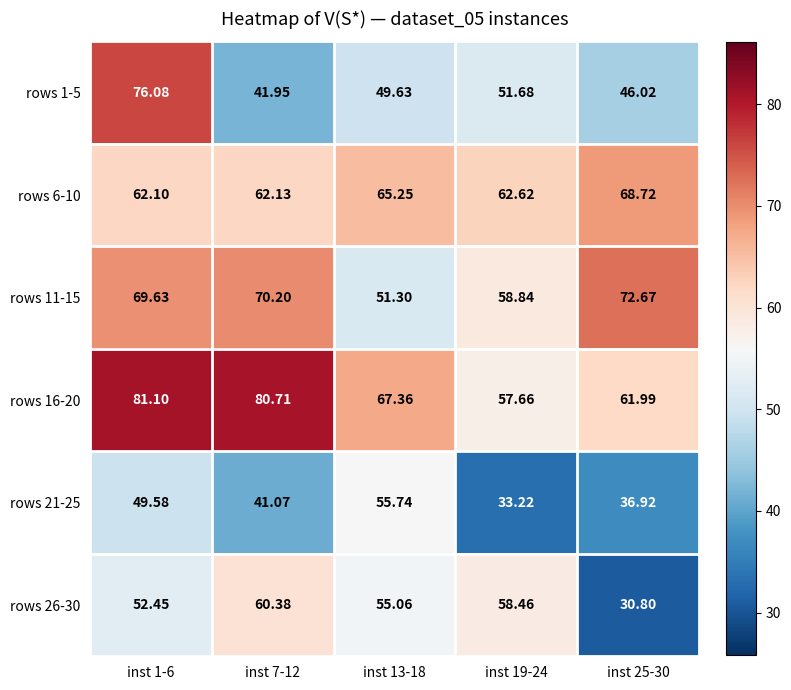

Is the value of rows 21-25 at inst 25-30 greater than the value of rows 26-30 at inst 19-24?

No